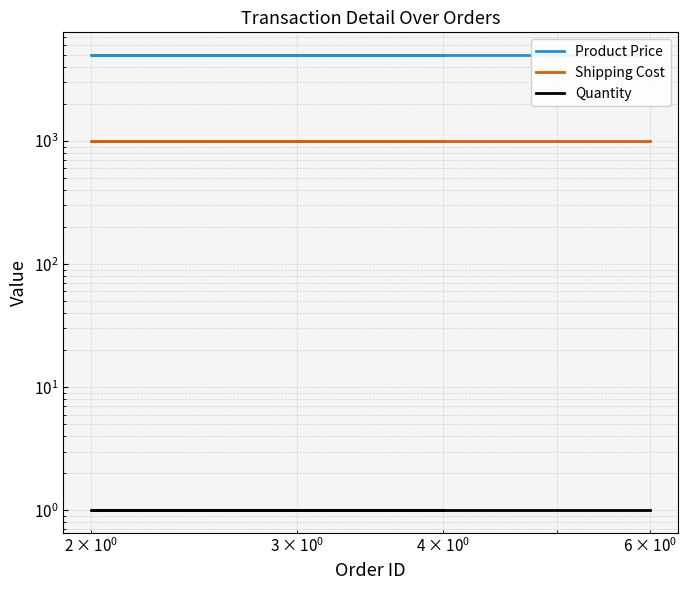

Reading left to right, transcribe all the data shown in this chart.

Product Price: 5000	5000	5000	5000	5000
Shipping Cost: 1000	1000	1000	1000	1000
Quantity: 1	1	1	1	1